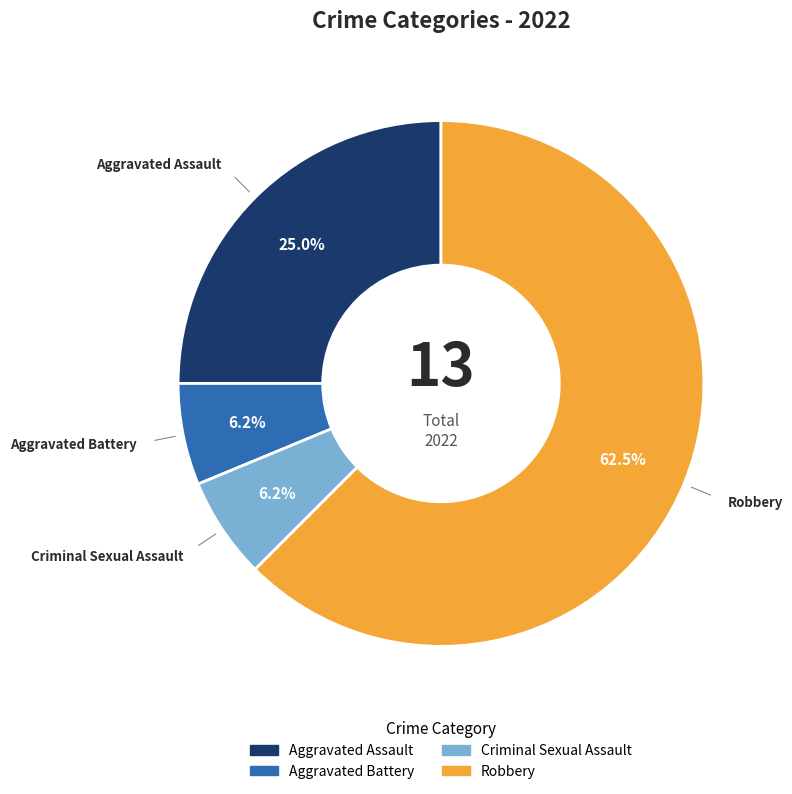

Does any single category account for the majority?

Yes